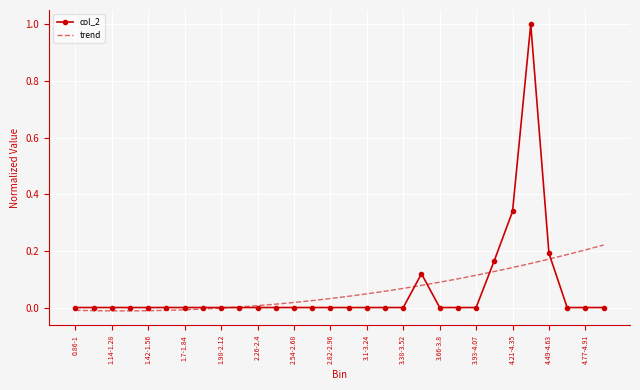

Which series has the largest range (max minus min)?

col_2